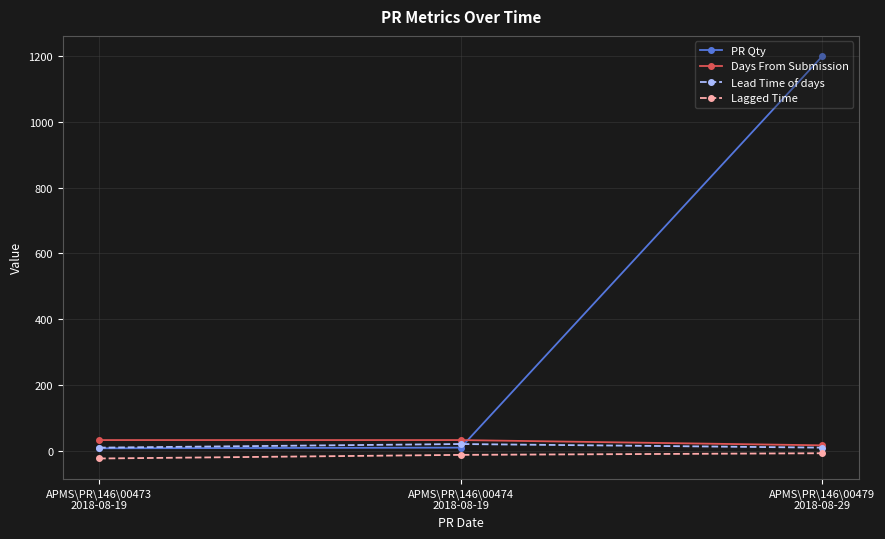

What is the total value across all series at APMS\PR\146\00473
2018-08-19?

28